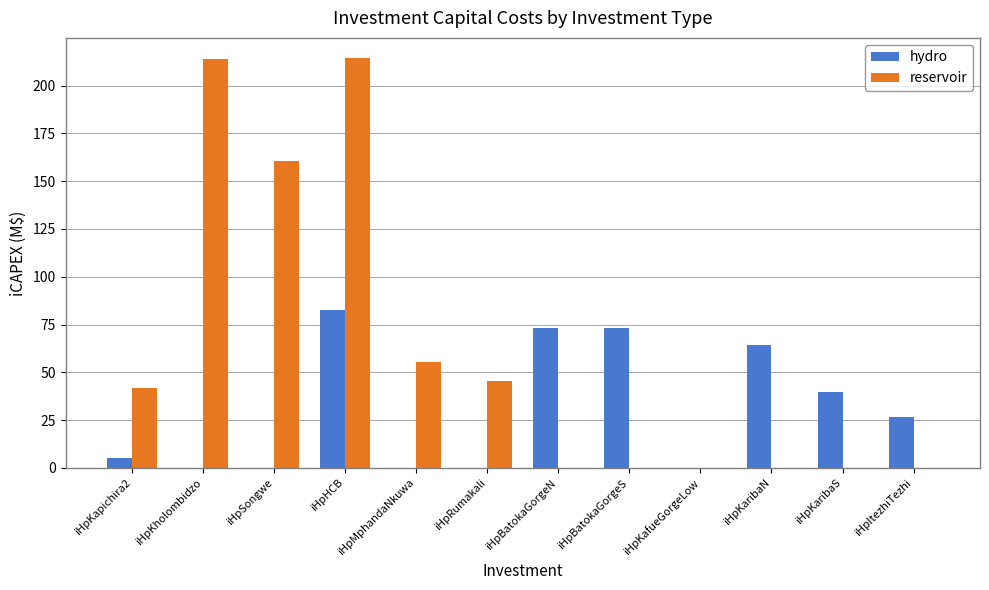

At which label does hydro reach its peak?

iHpHCB